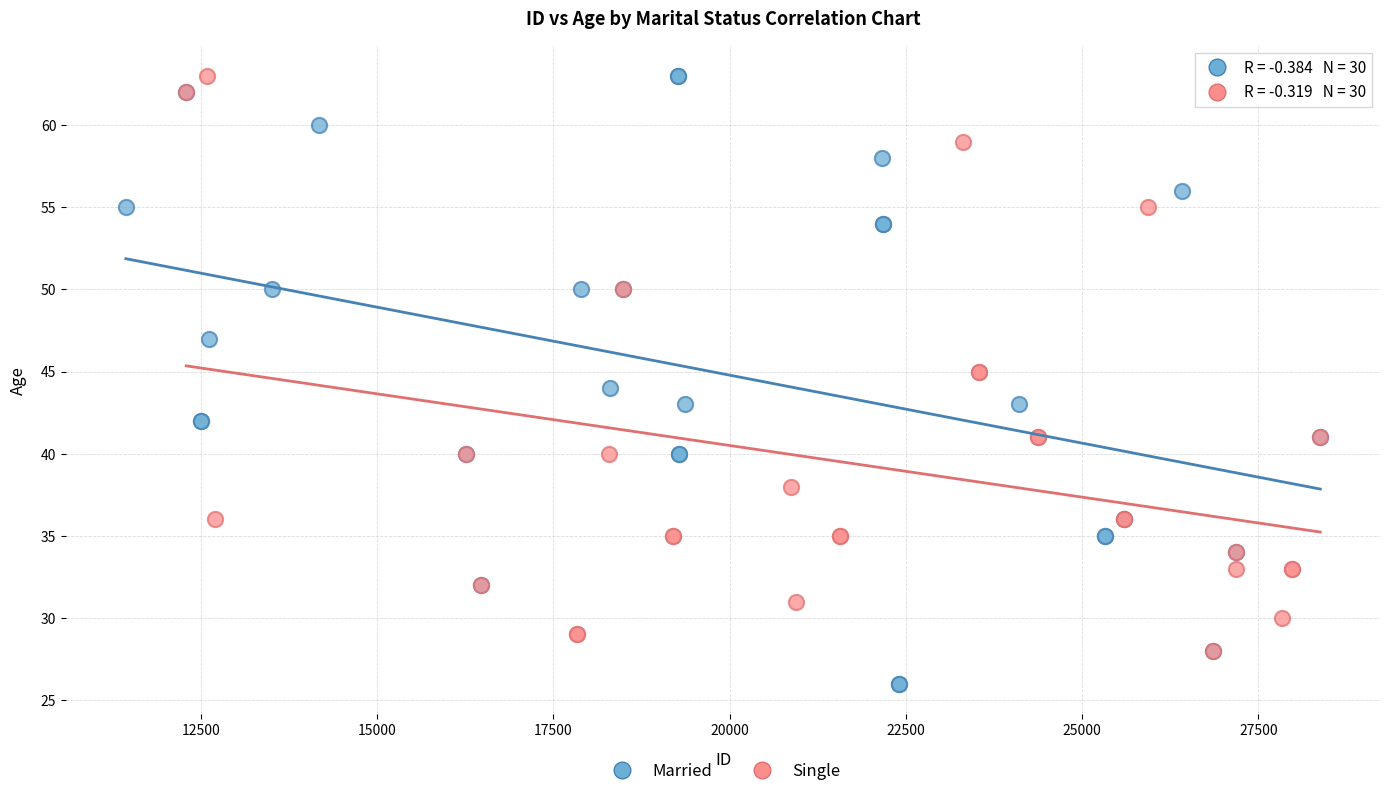

Which series reaches the minimum Y coordinate?

Married